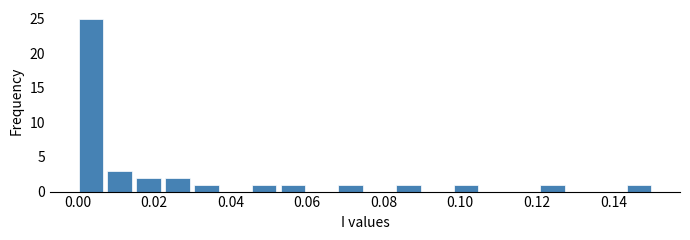

Around what value on the x-axis is the tallest bar? Give the approximate position of its centre, as read against the axis.

0.004